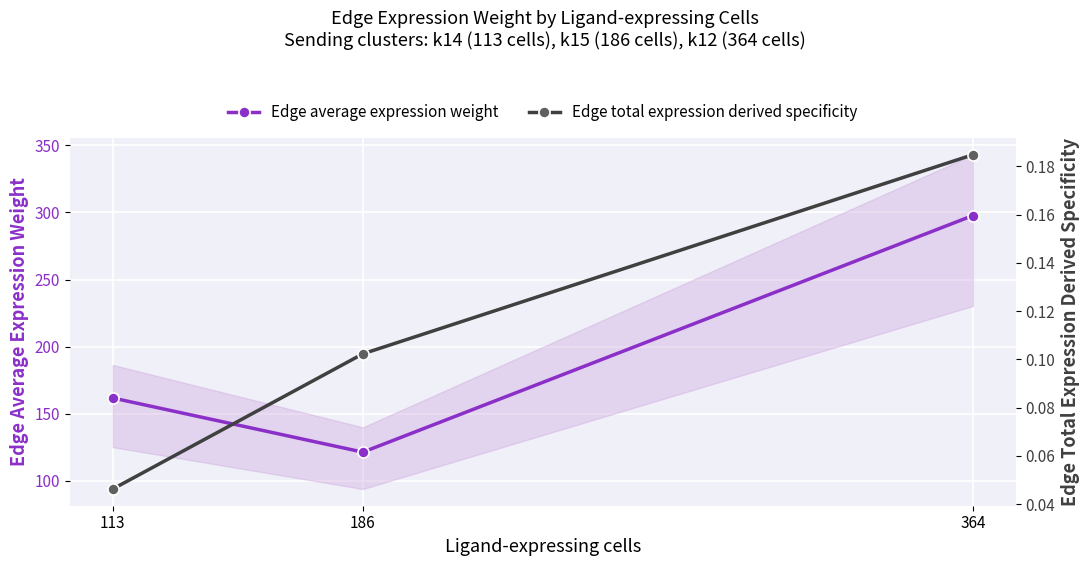

What is the highest value of the Edge total expression derived specificity series?

0.2